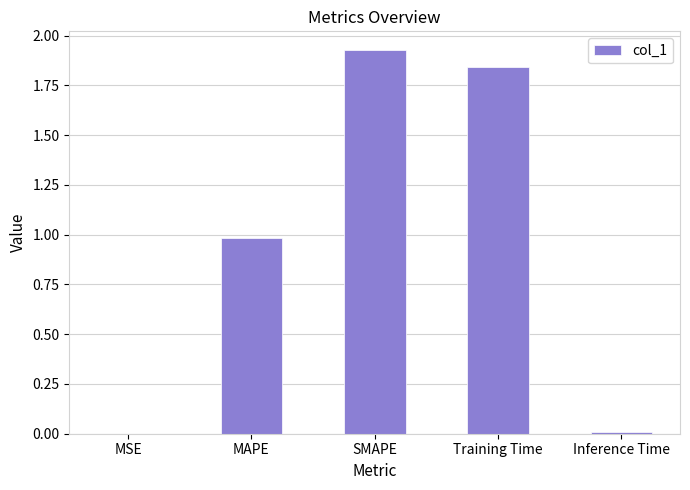

At which category does the chart reach its peak across all series?

SMAPE